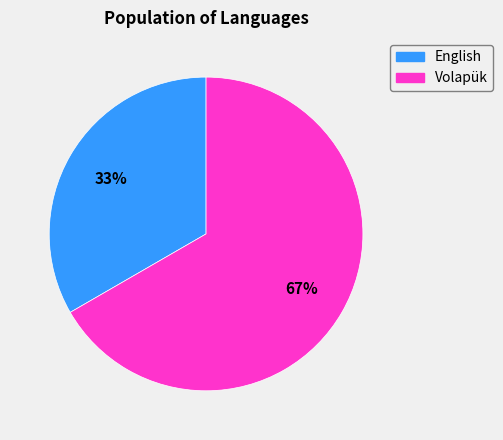

Does any single category account for the majority?

Yes